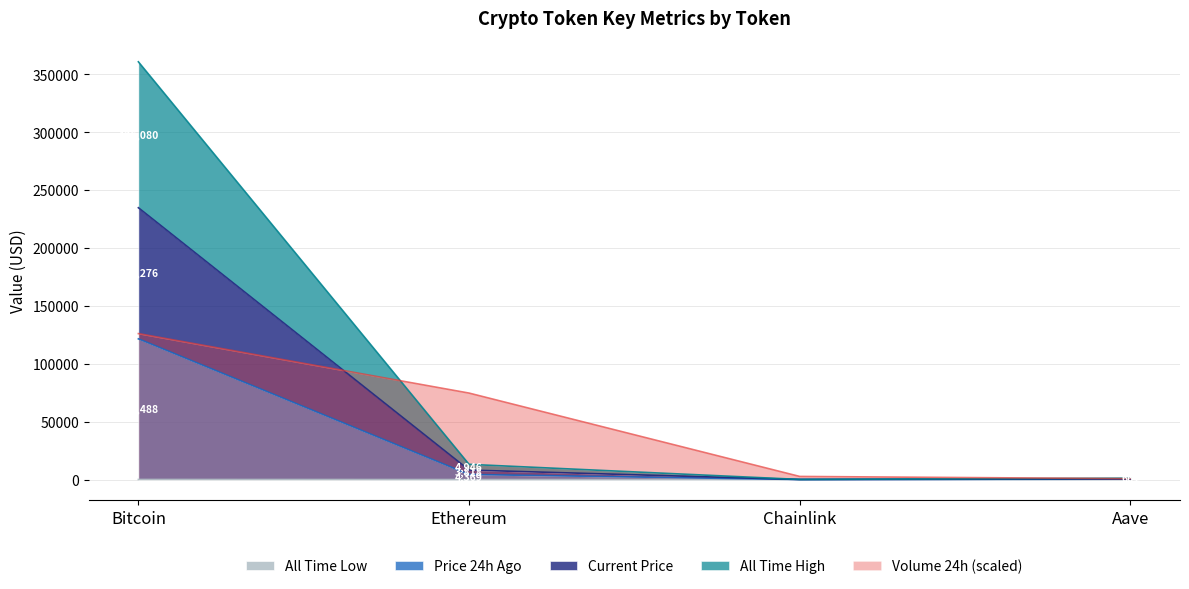

Does the chart have visible grid lines?

Yes